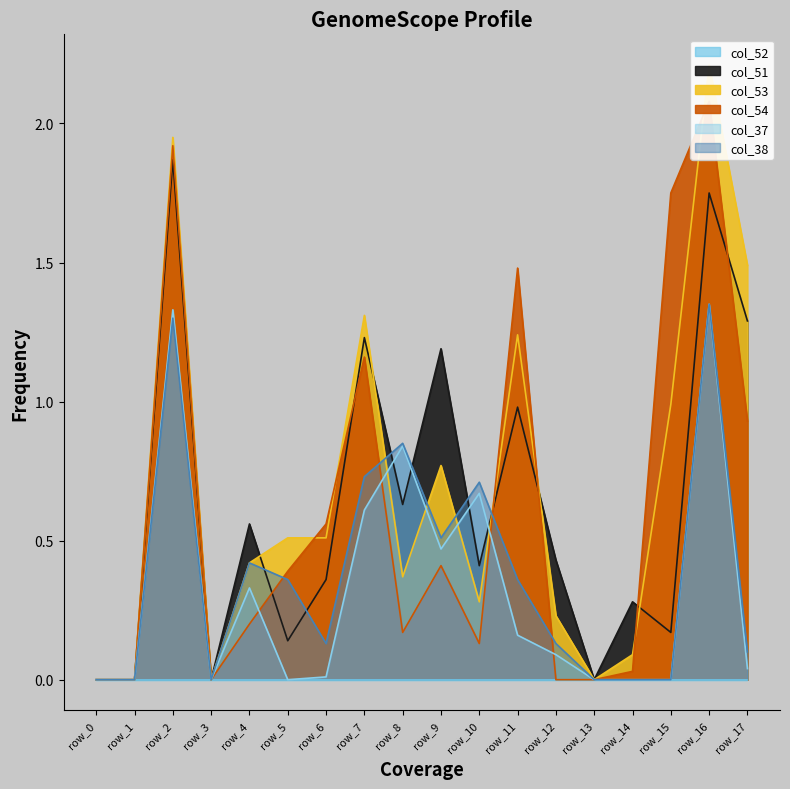

True or false: col_37 has a value of 0.9 at row_16.

False